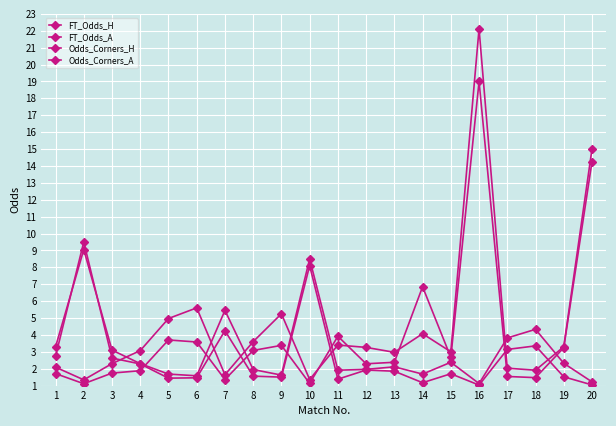

Count the number of categories in the chart.

20